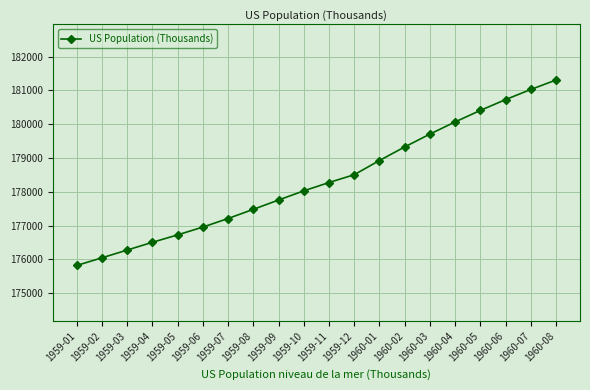

Read the value at 1960-01.

178925